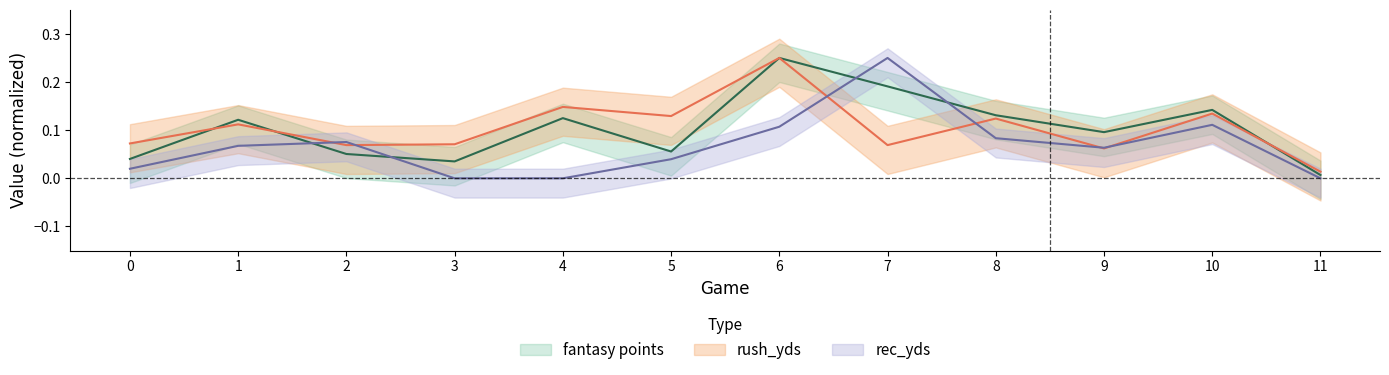

Reading left to right, list all the values displayed in this chart.

fantasy points: 0=0.0	1=0.1	2=0.1	3=0.0	4=0.1	5=0.1	6=0.2	7=0.2	8=0.1	9=0.1	10=0.1	11=0.0
rush_yds: 0=0.1	1=0.1	2=0.1	3=0.1	4=0.1	5=0.1	6=0.2	7=0.1	8=0.1	9=0.1	10=0.1	11=0.0
rec_yds: 0=0.0	1=0.1	2=0.1	3=0.0	4=0.0	5=0.0	6=0.1	7=0.2	8=0.1	9=0.1	10=0.1	11=0.0